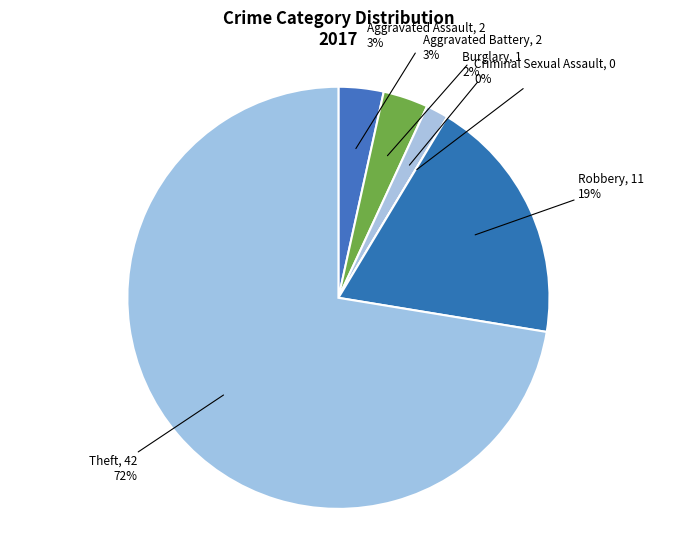

The Aggravated Battery slice represents 1% of the pie. True or false?

False